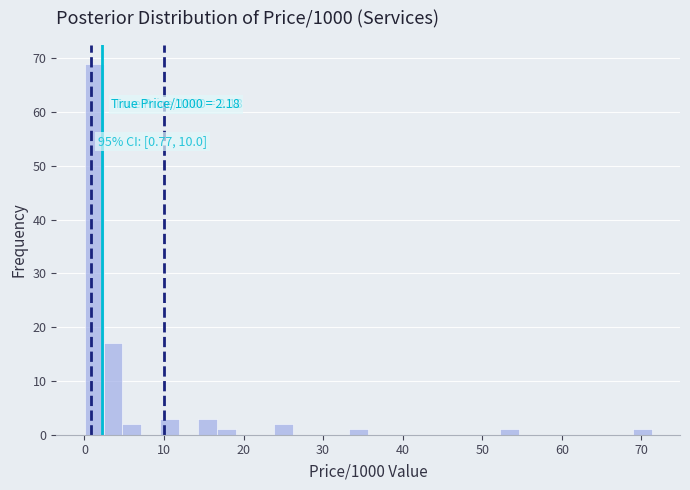

Read against the x-axis, roughly where is the centre of the tallest bar?

1